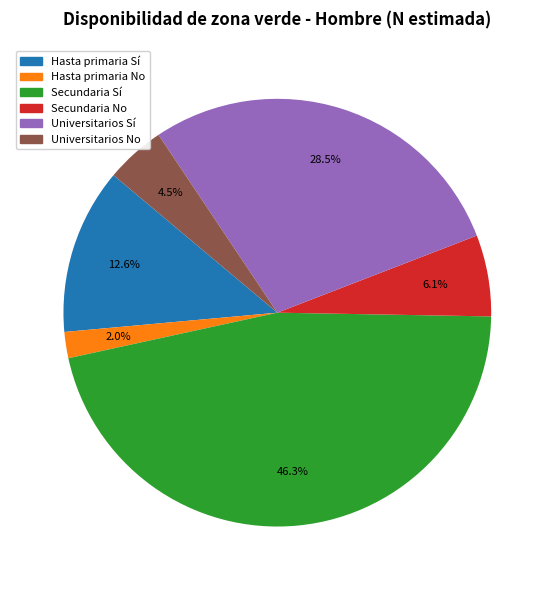

Combined, do Hasta primaria Sí and Secundaria No account for over 50%?

No